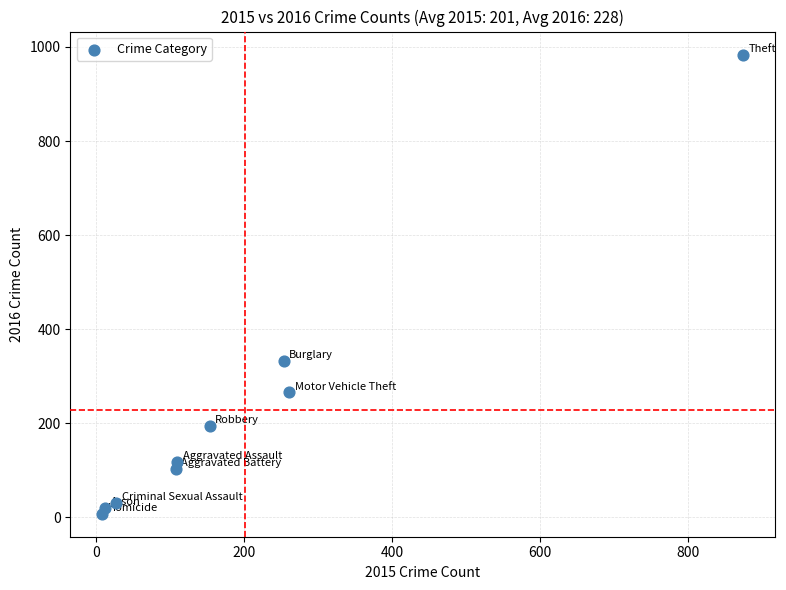

What Y value in the scatter plot is closest to 495?

333